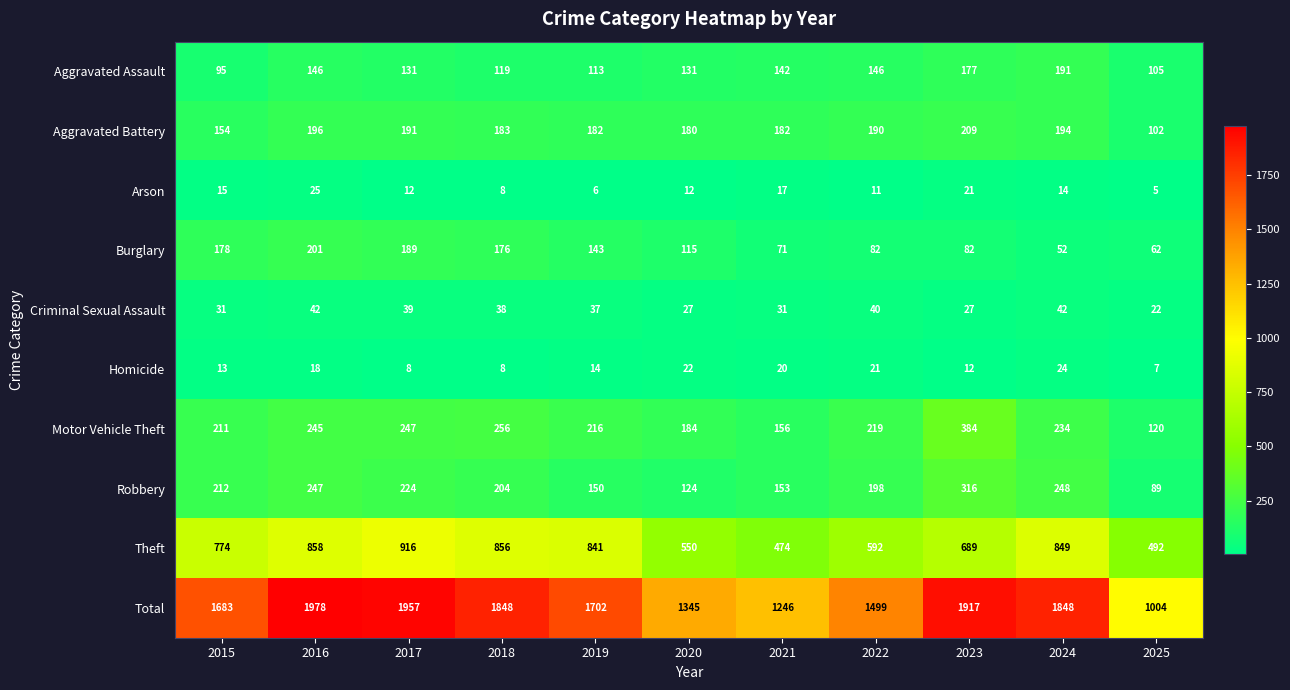

The Aggravated Assault series shows 67 at 2023. True or false?

False